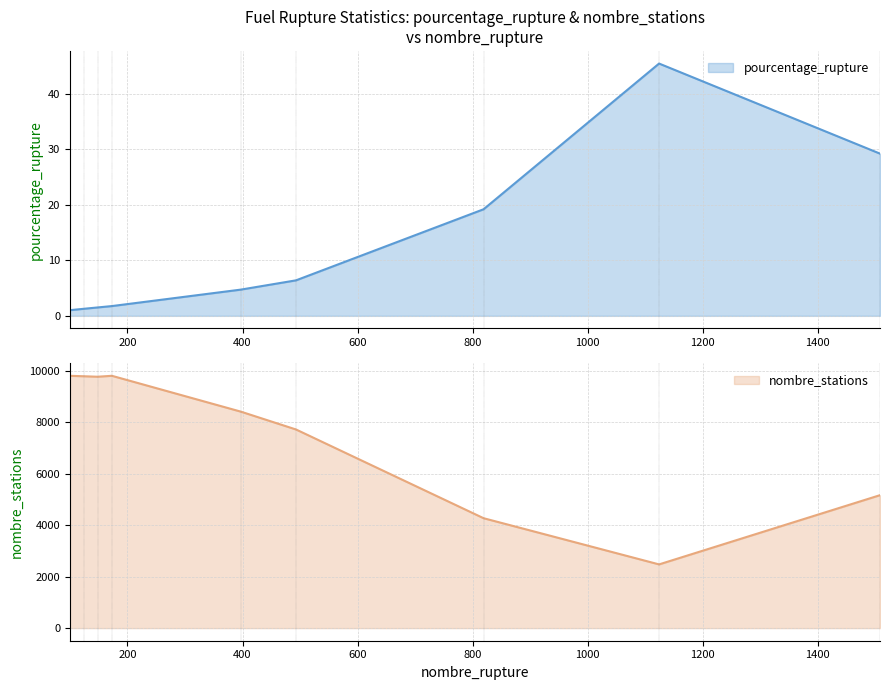

True or false: pourcentage_rupture has a value of 4.7 at SP98.

True